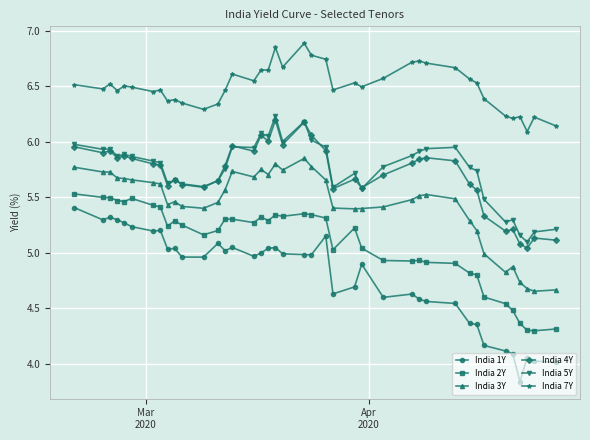

True or false: India 4Y and India 2Y cross at least once.

False